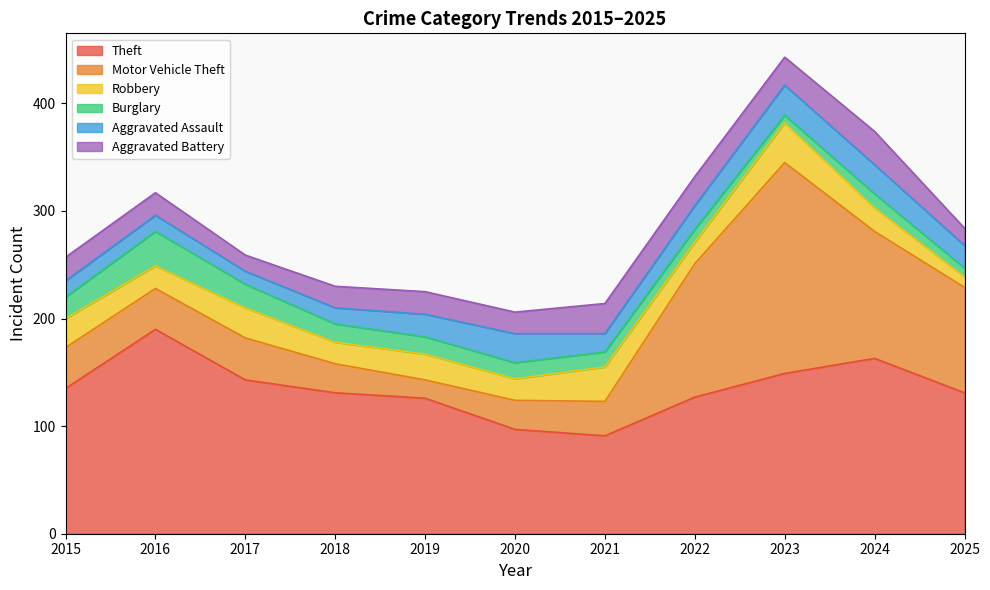

What is the value of the Theft point at the 6th from the left?

97